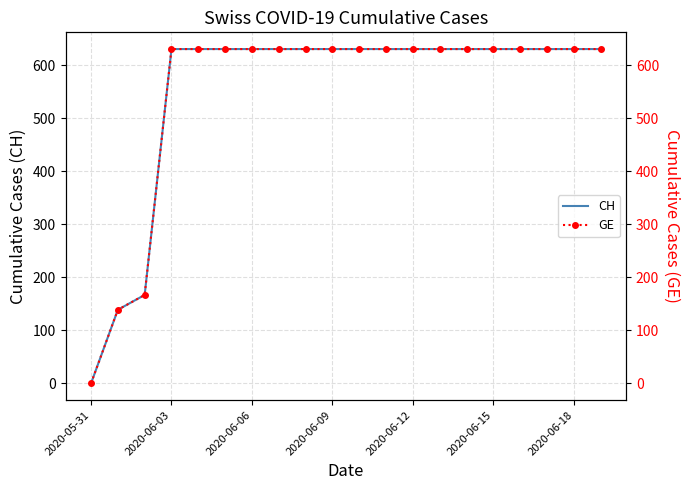

What value does the CH series have at 13, to the nearest 100?

600